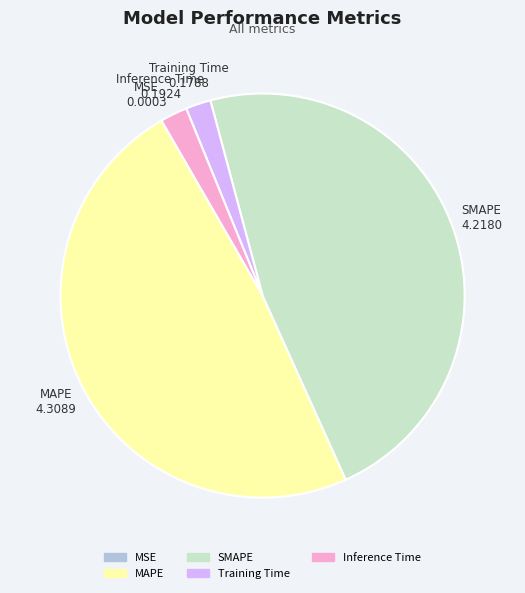

Which category has the biggest portion of the pie?

MAPE